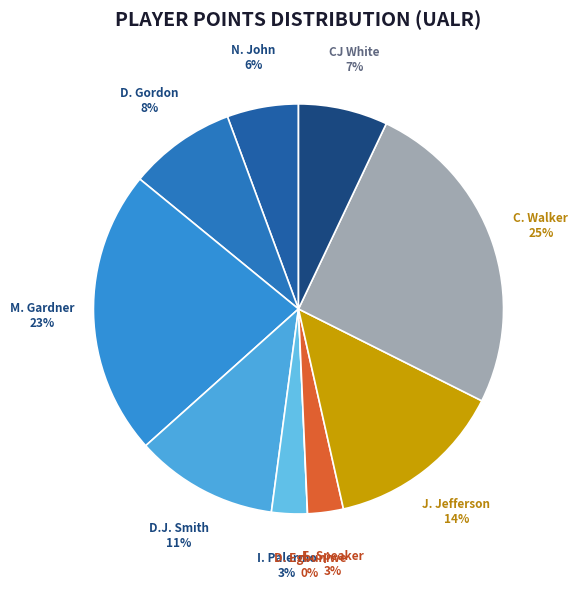

What portion of the pie excludes E. Speaker?

97.2%